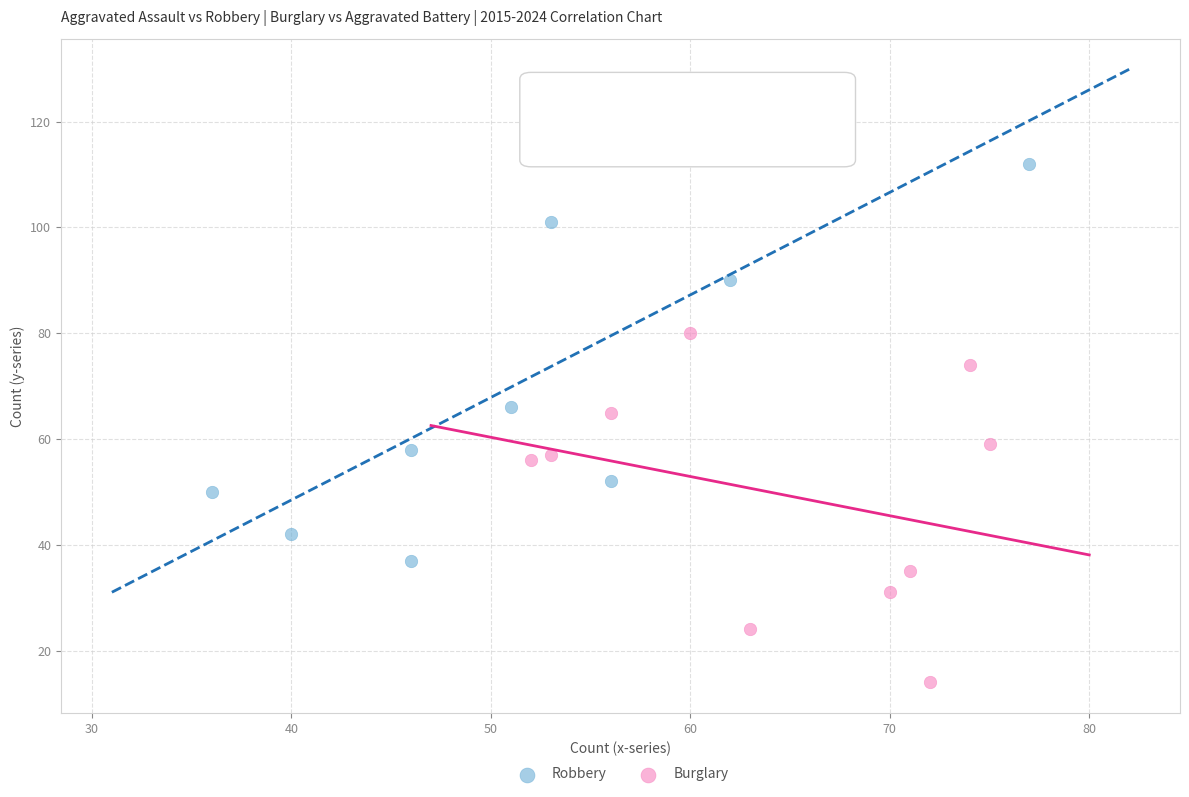

Which series reaches the maximum Y coordinate?

Robbery